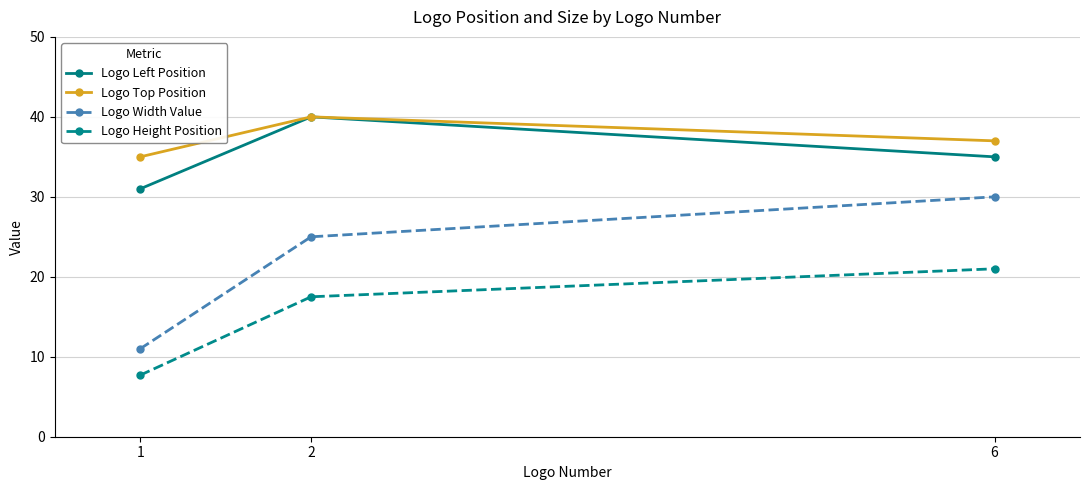

Where does the Logo Height Position series first go above 17?

2